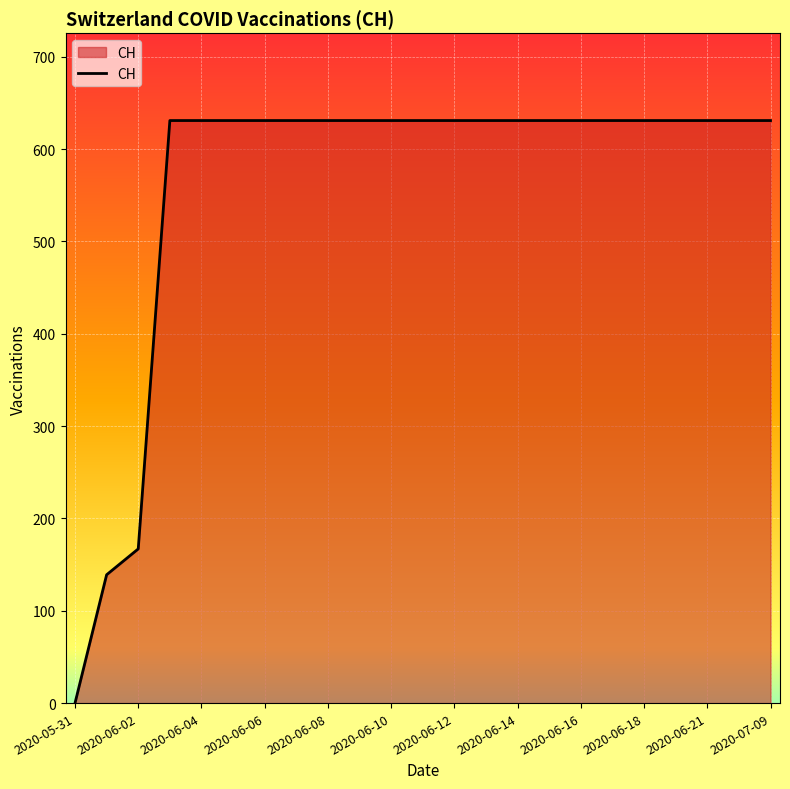

What is the difference between the maximum and minimum values?

631